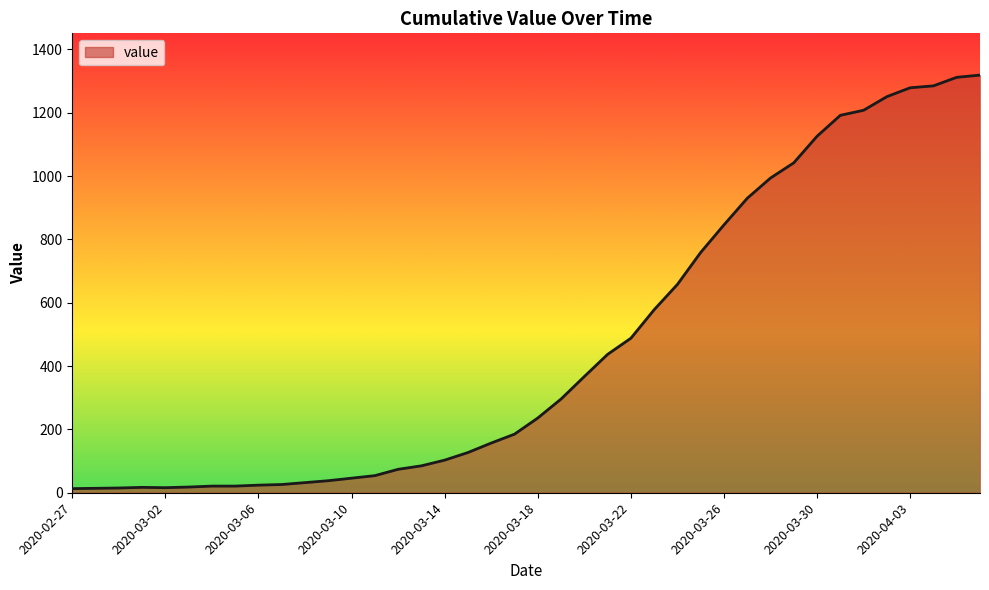

Where is the data nearest to the value 666?

2020-03-24